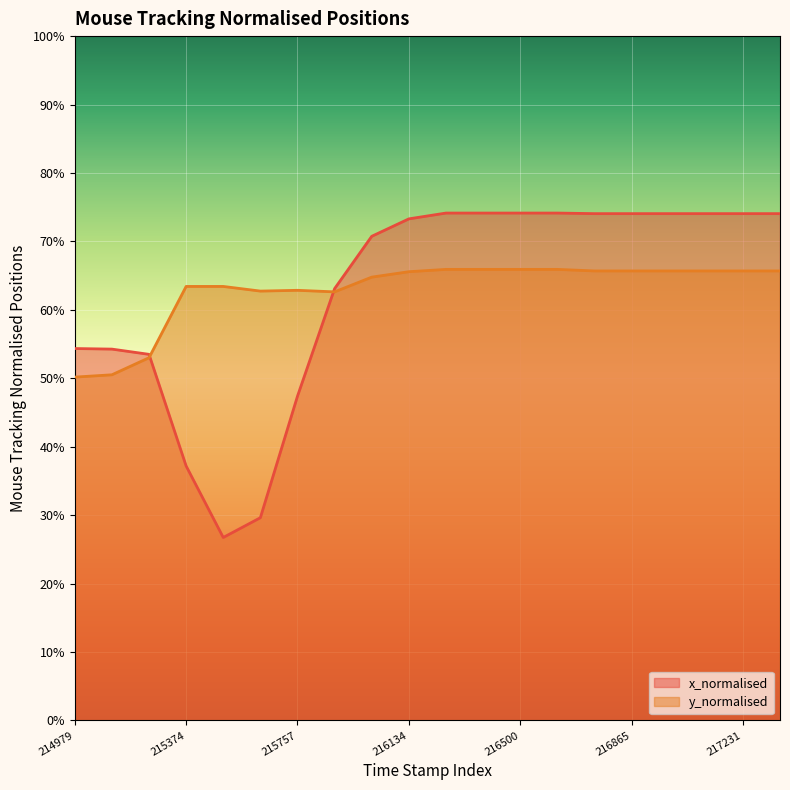

Which label corresponds to the largest value in the chart?

216257